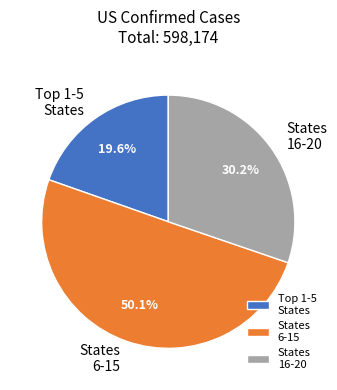

What portion of the pie excludes States 16-20?

69.8%